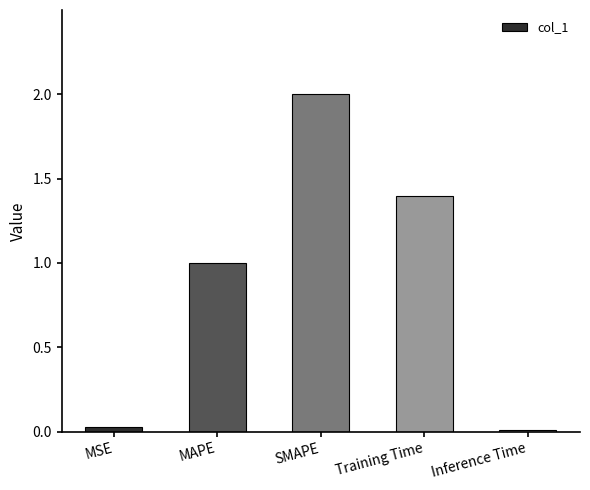

What is the label of the 2nd bar from the left?

MAPE